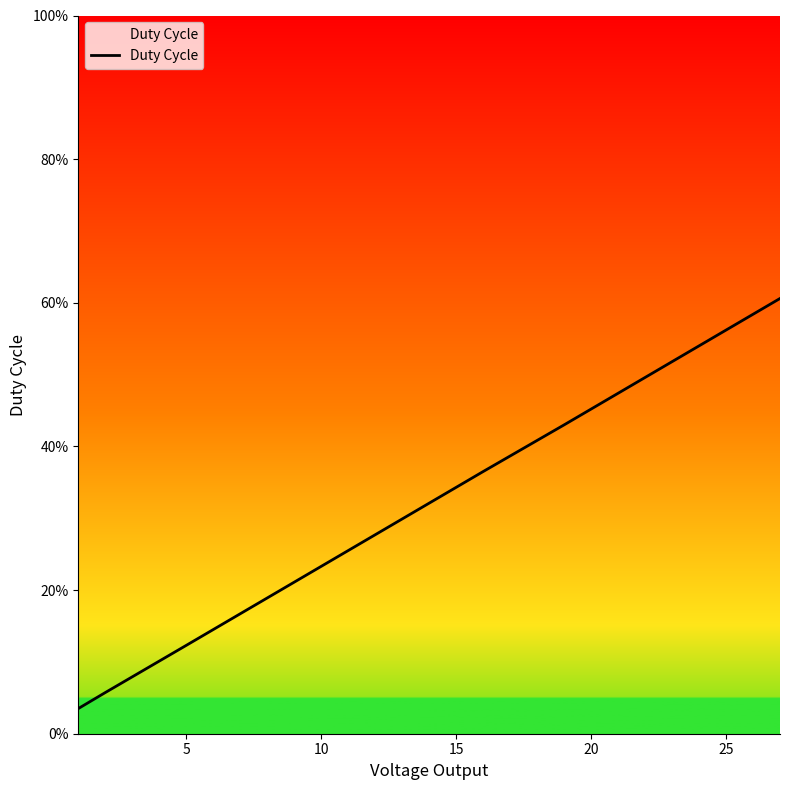

True or false: there are more than 2 points higher than both neighbors.

False